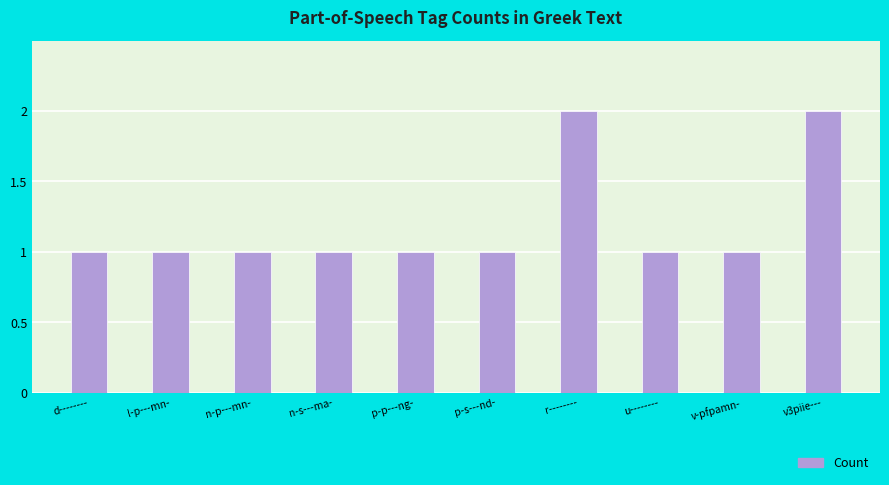

Approximately how many times larger is the value at p-p---ng- compared to n-p---mn-?

1.0